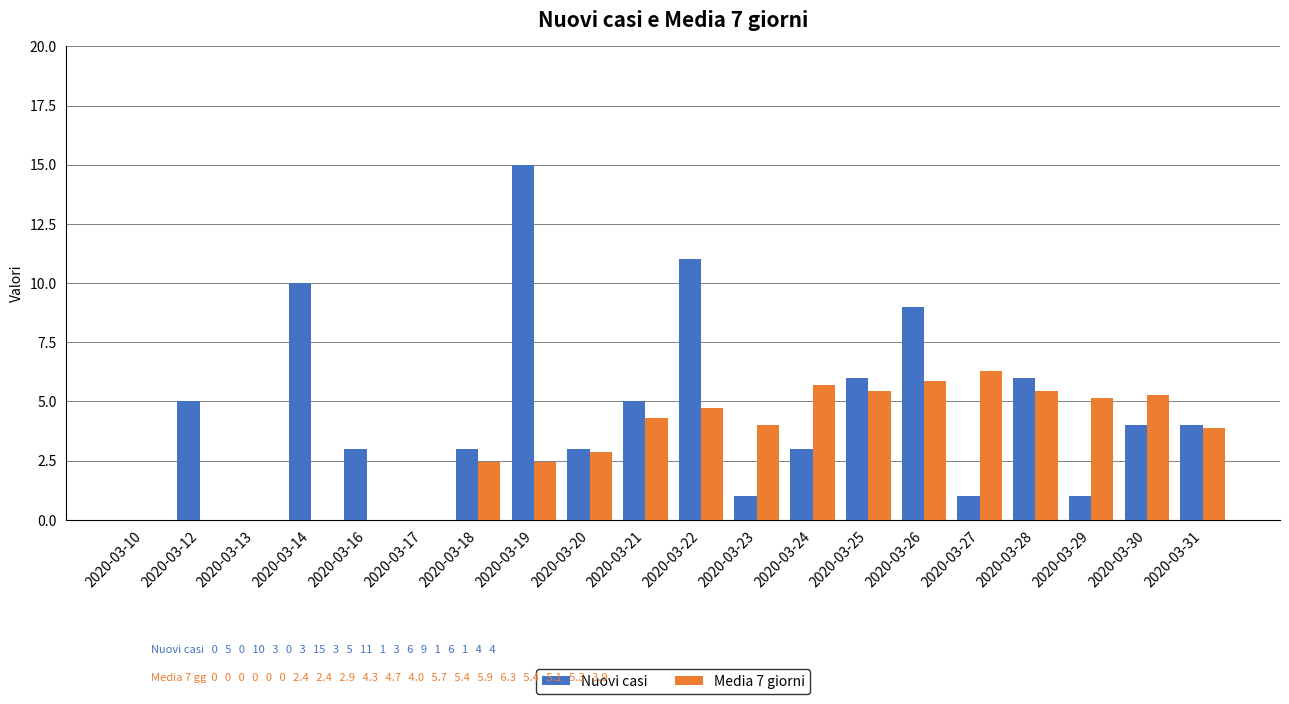

At which label does Media 7 giorni reach its peak?

2020-03-27